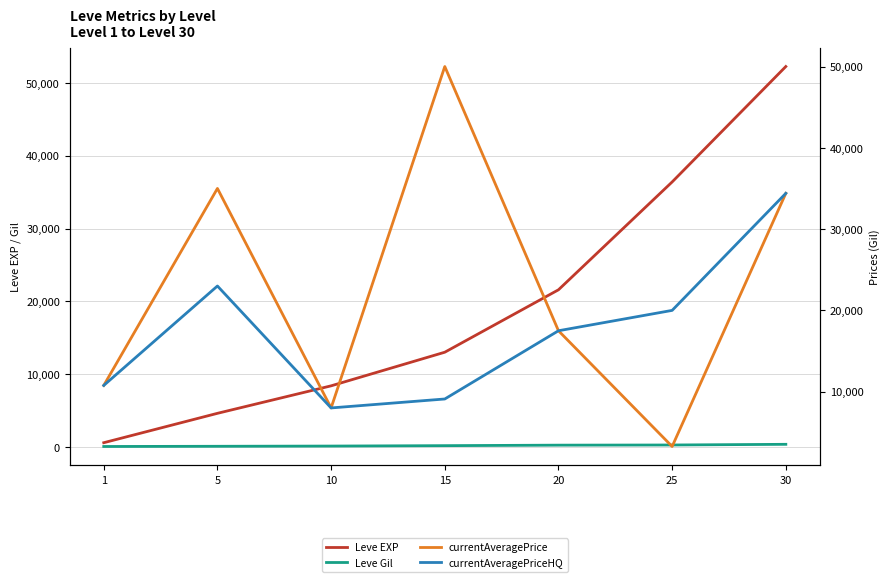

How many categories are shown in the chart?

7